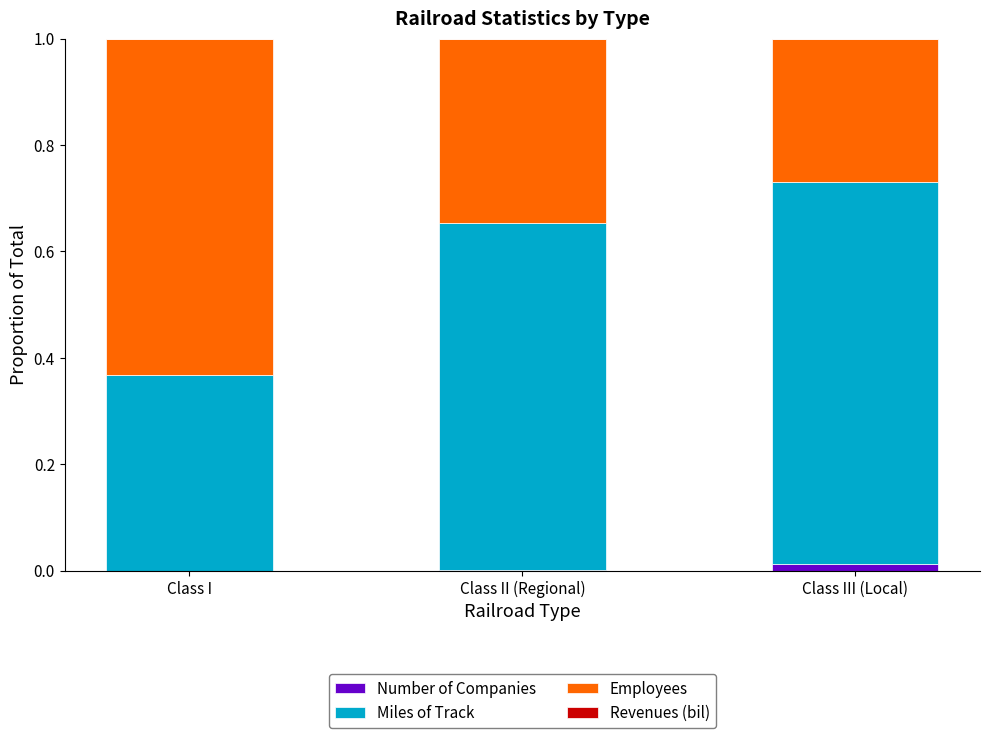

The value of Number of Companies at Class III (Local) is 0.0. True or false?

True